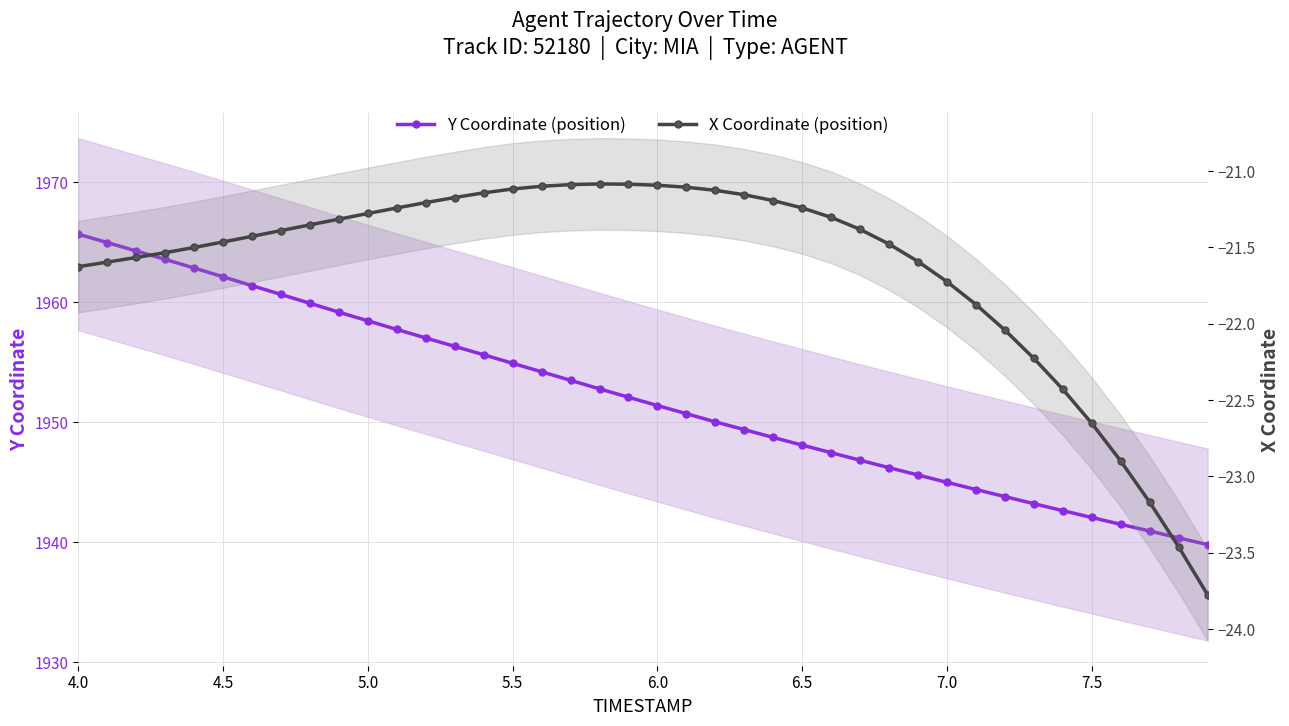

At which label does Y Coordinate (position) reach its peak?

4.0